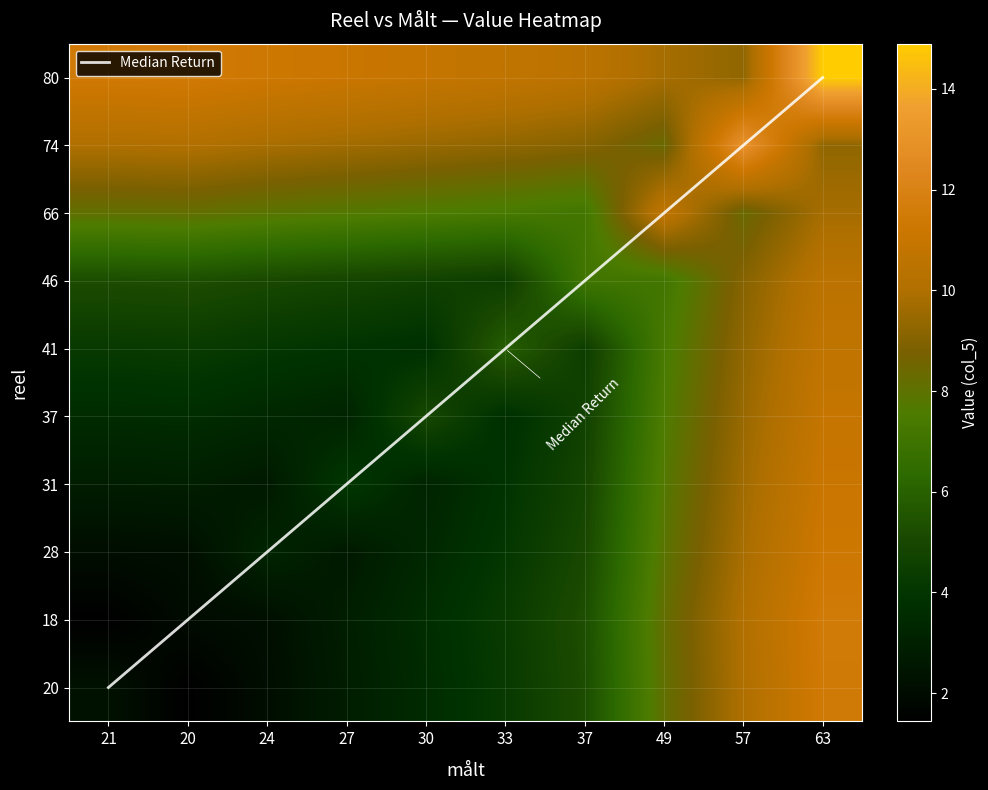

What is the maximum value for 31?

11.1